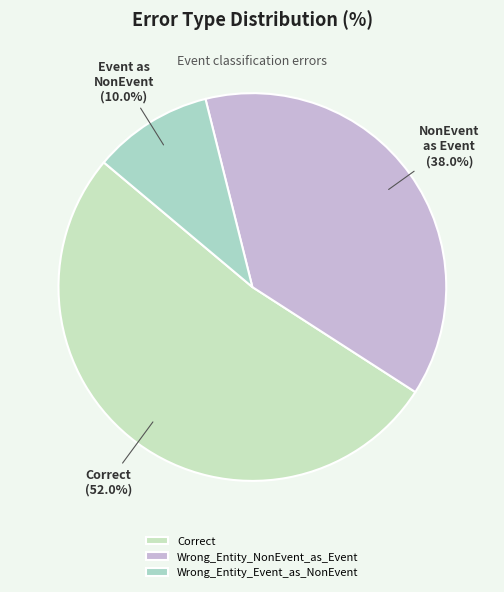

What percentage is the Wrong_Entity_Event_as_NonEvent slice, to the nearest percent?

10%